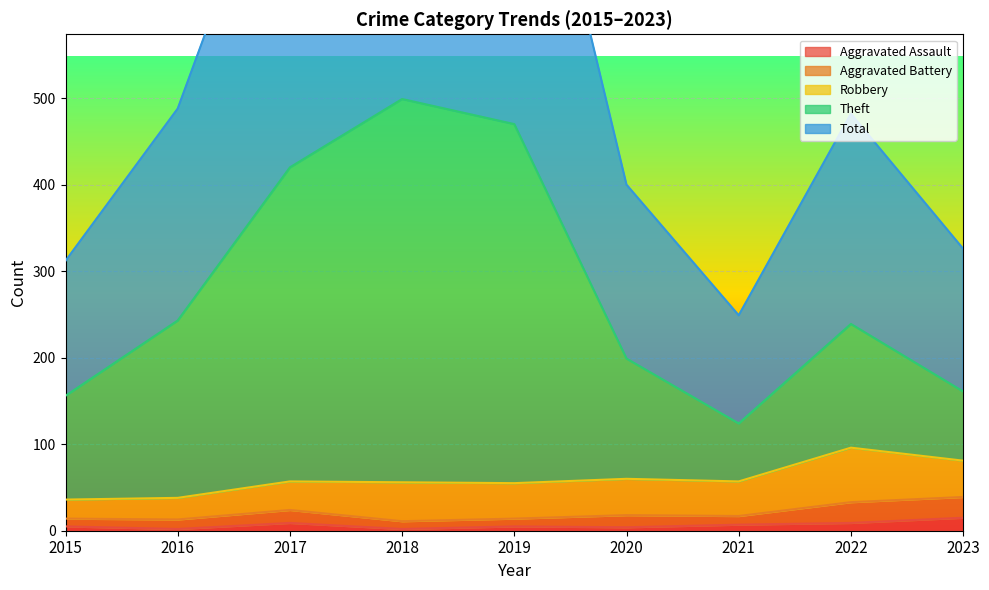

At how many categories does at least one series exceed 500?

3